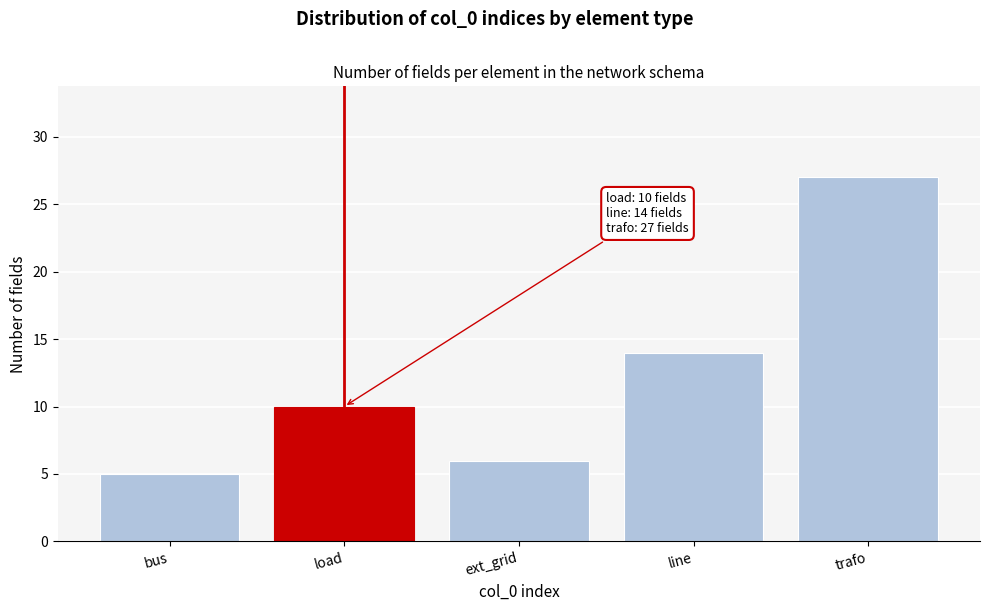

Reading left to right, extract all data points from this chart.

bus=5	load=10	ext_grid=6	line=14	trafo=27